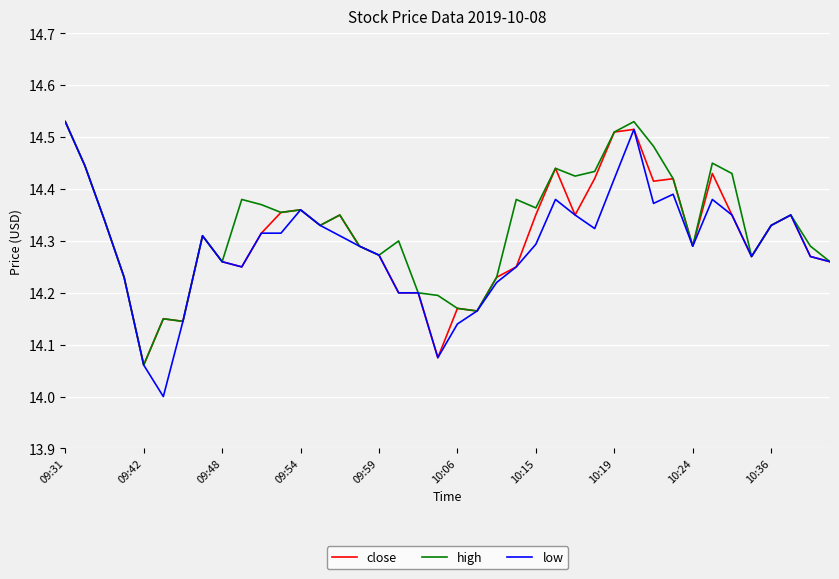

Which series has the largest range (max minus min)?

low